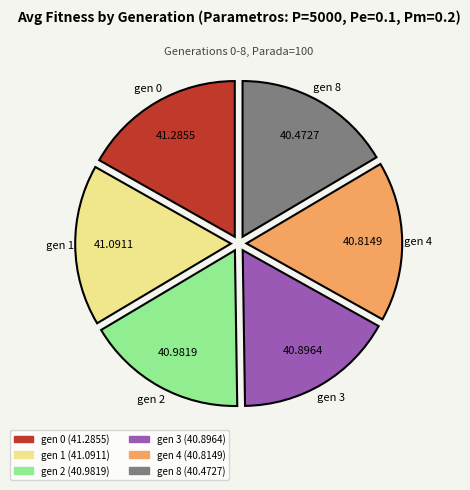

What is the ratio of the value at gen 2 to the value at gen 3?

1.0